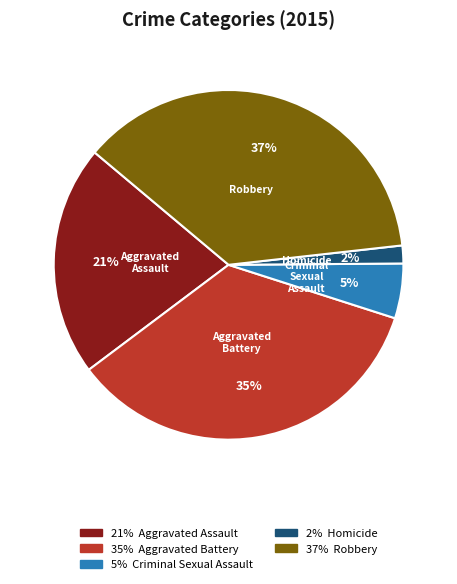

Is there a majority slice in this chart?

No